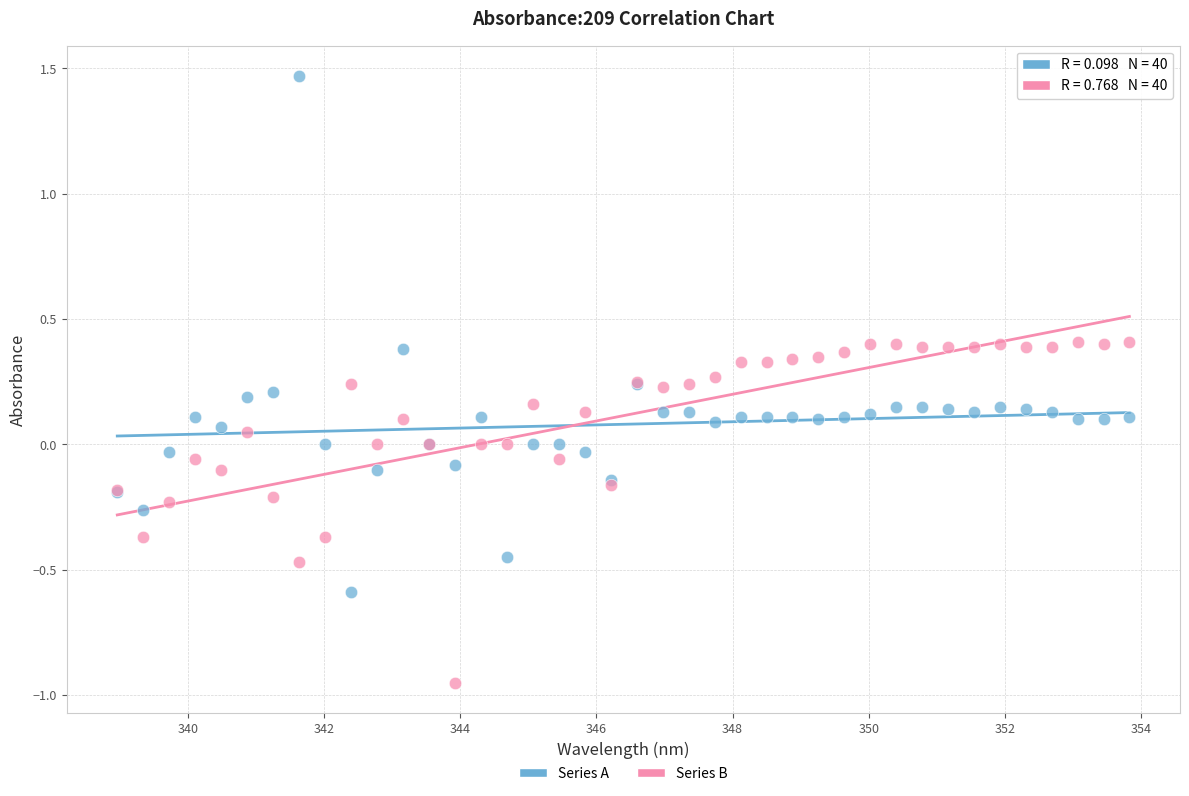

Which series reaches the minimum Y coordinate?

Series B